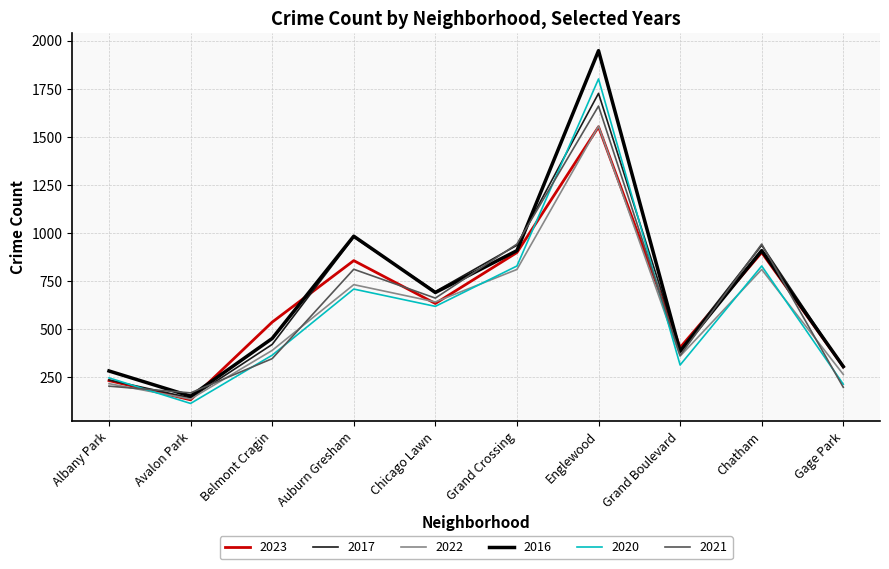

What is the total value across all series at Englewood?

10243